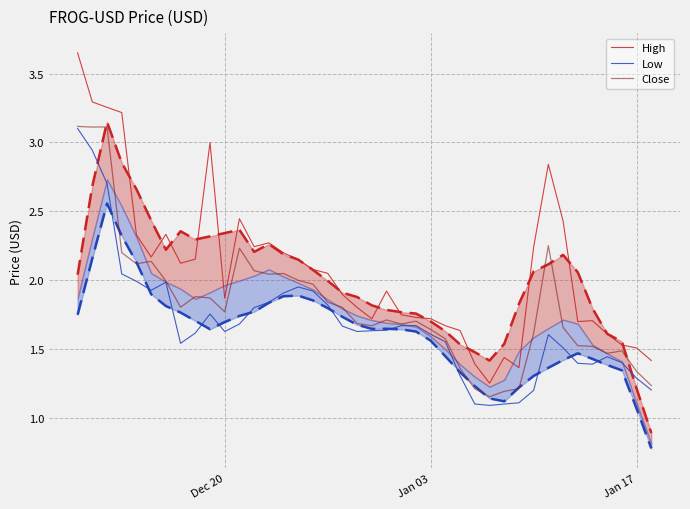

True or false: High and Close cross at least once.

False